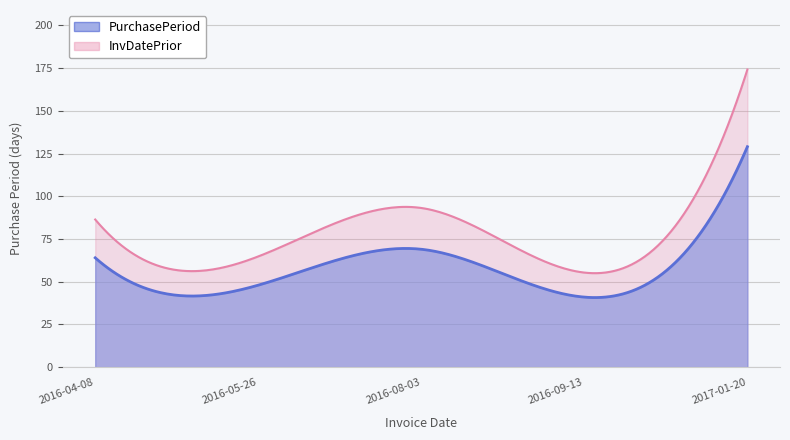

List the labels in order of value, smallest first.

2016-09-13, 2016-05-26, 2016-04-08, 2016-08-03, 2017-01-20